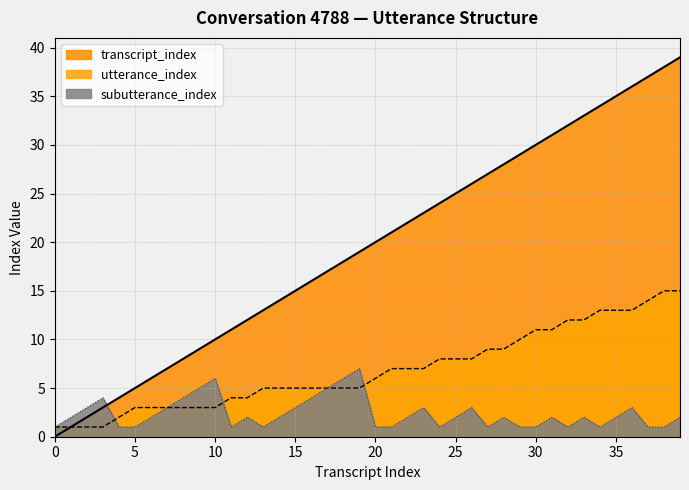

Where does the transcript_index series first go above 20?

21